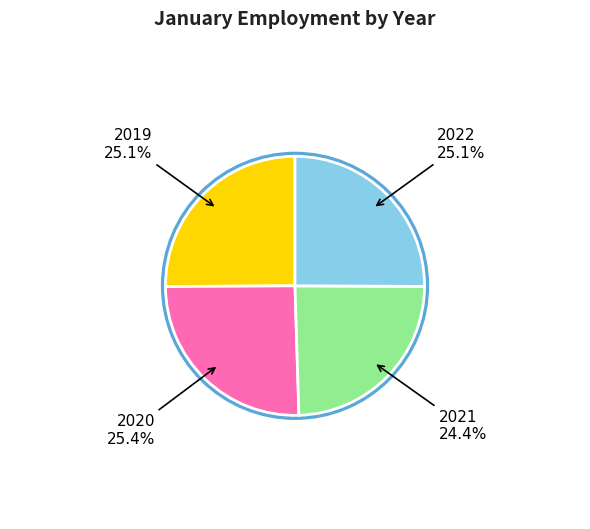

Rank the categories by value from lowest to highest.

2021, 2022, 2019, 2020